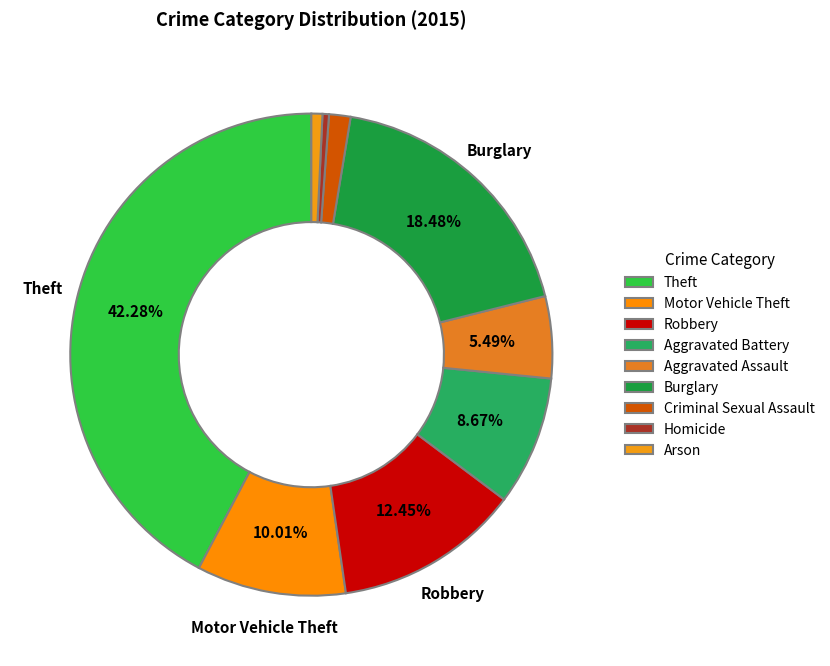

What is the change in value from Motor Vehicle Theft to Aggravated Assault?

-135